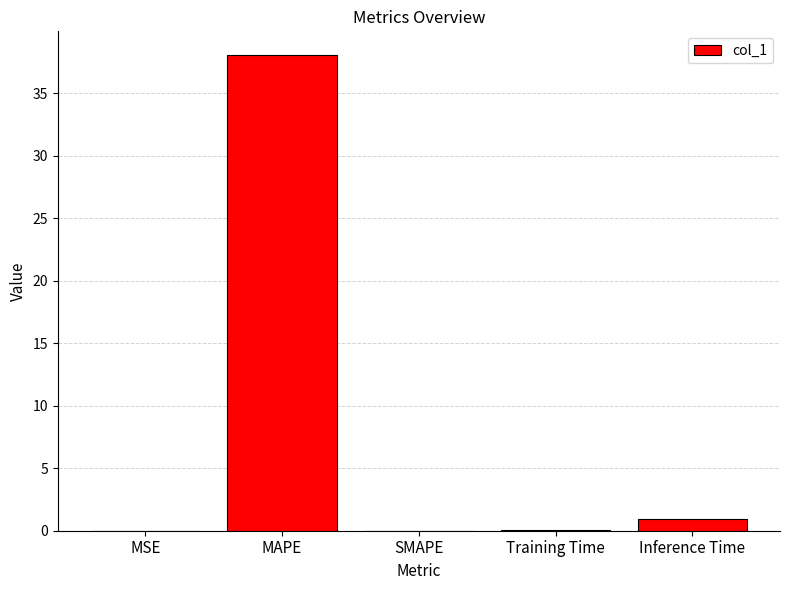

What is the maximum value shown in the chart?

38.1